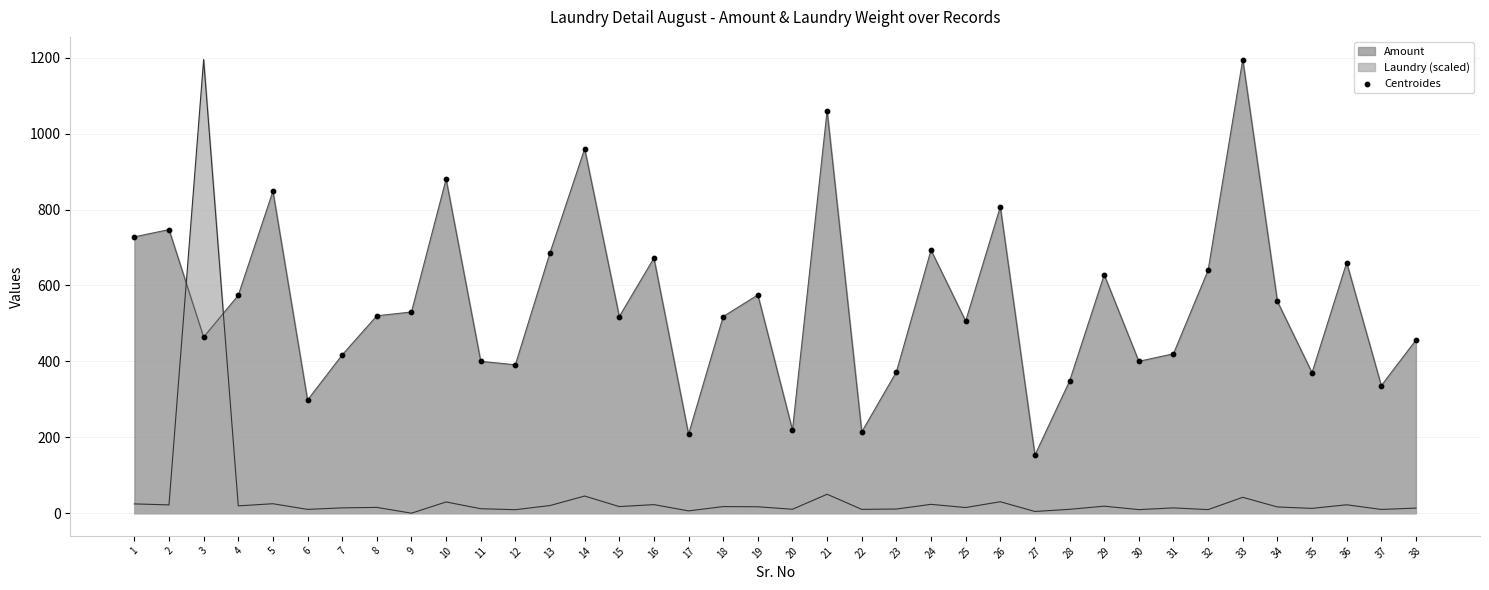

What is the change in value from 1 to 38?

-272